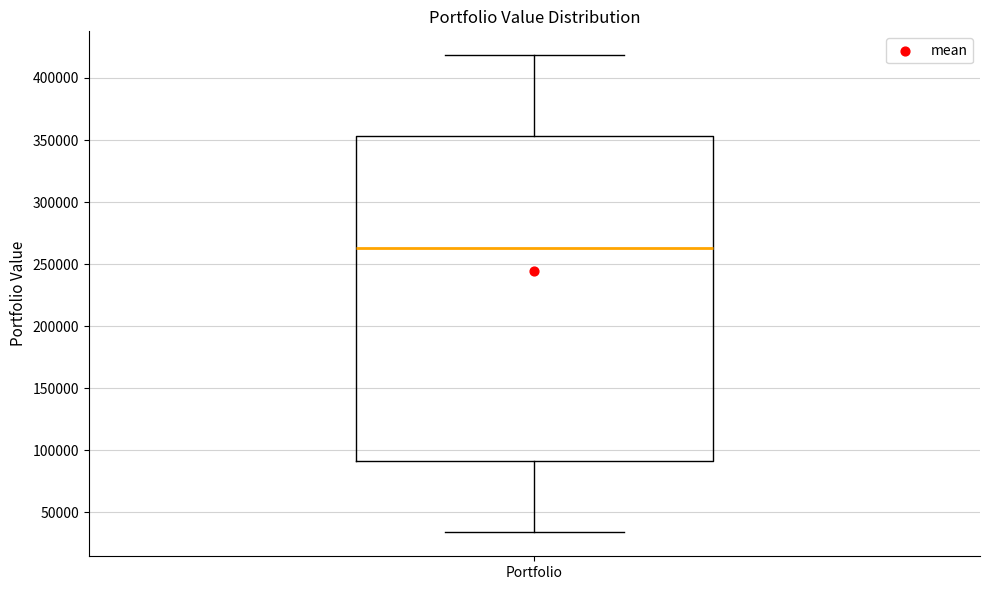

Where is the upper edge of the box for Portfolio on the y-axis? The values are not printed on the chart, so give them approximately, as read against the axis.

355000